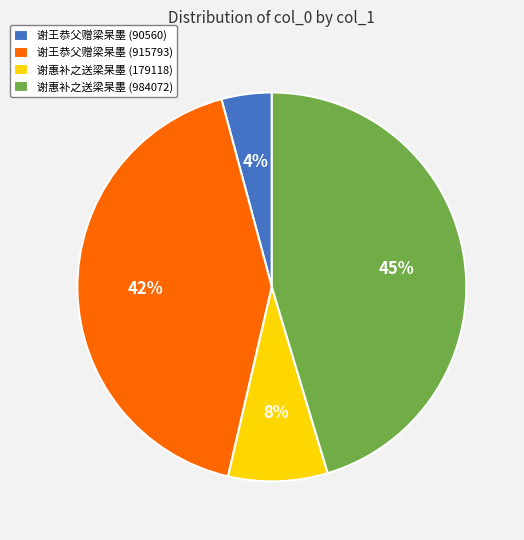

Which slice is the smallest?

谢王恭父赠梁杲墨 (90560)